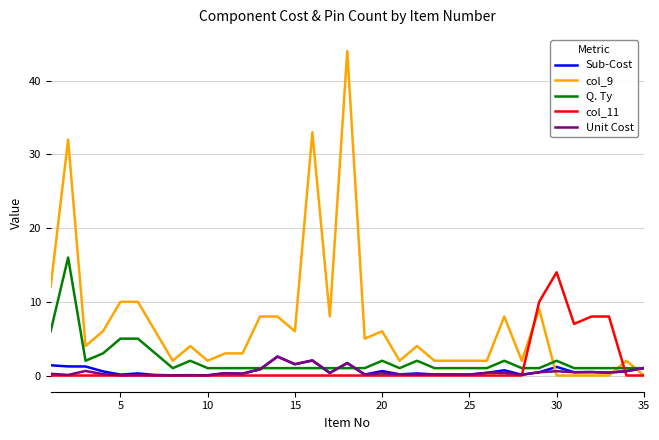

What is the greatest value displayed?

44.0